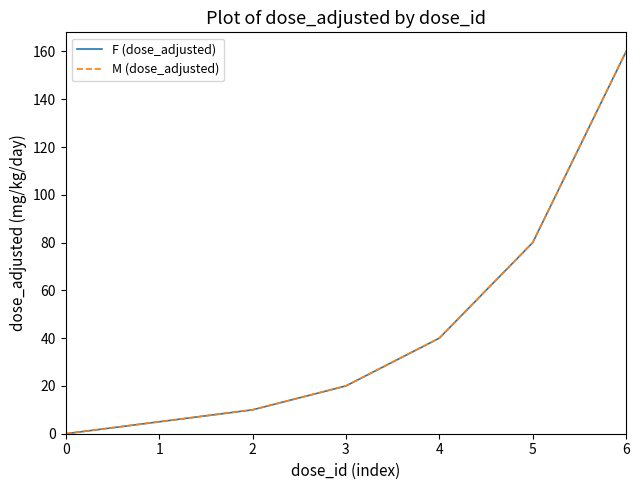

Is this an area chart (filled region under the line)?

No